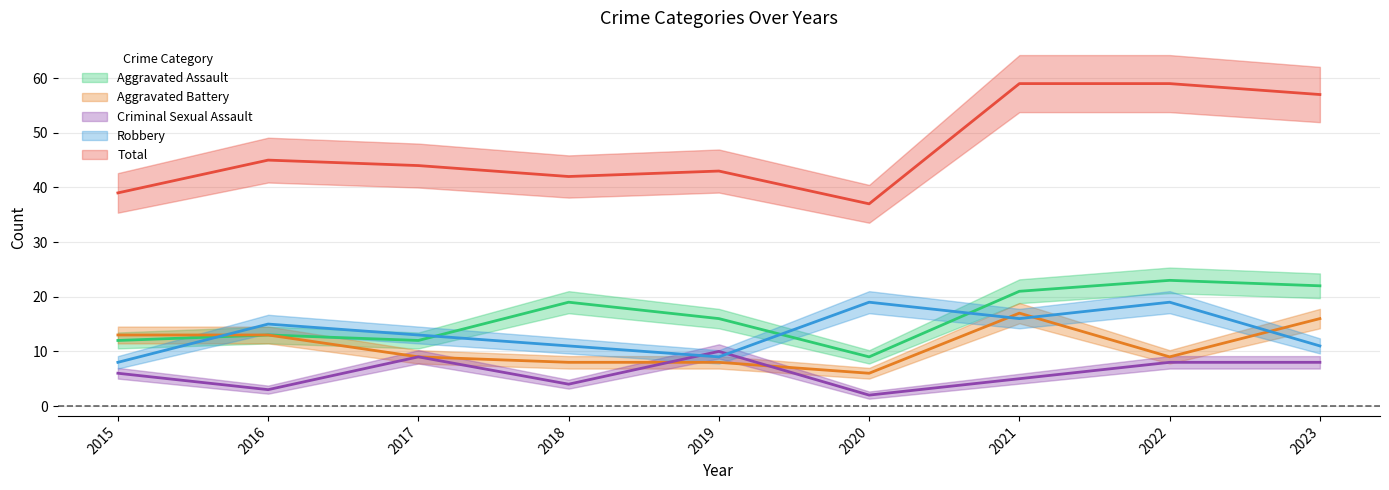

What value does the Robbery series have at 2018?

11